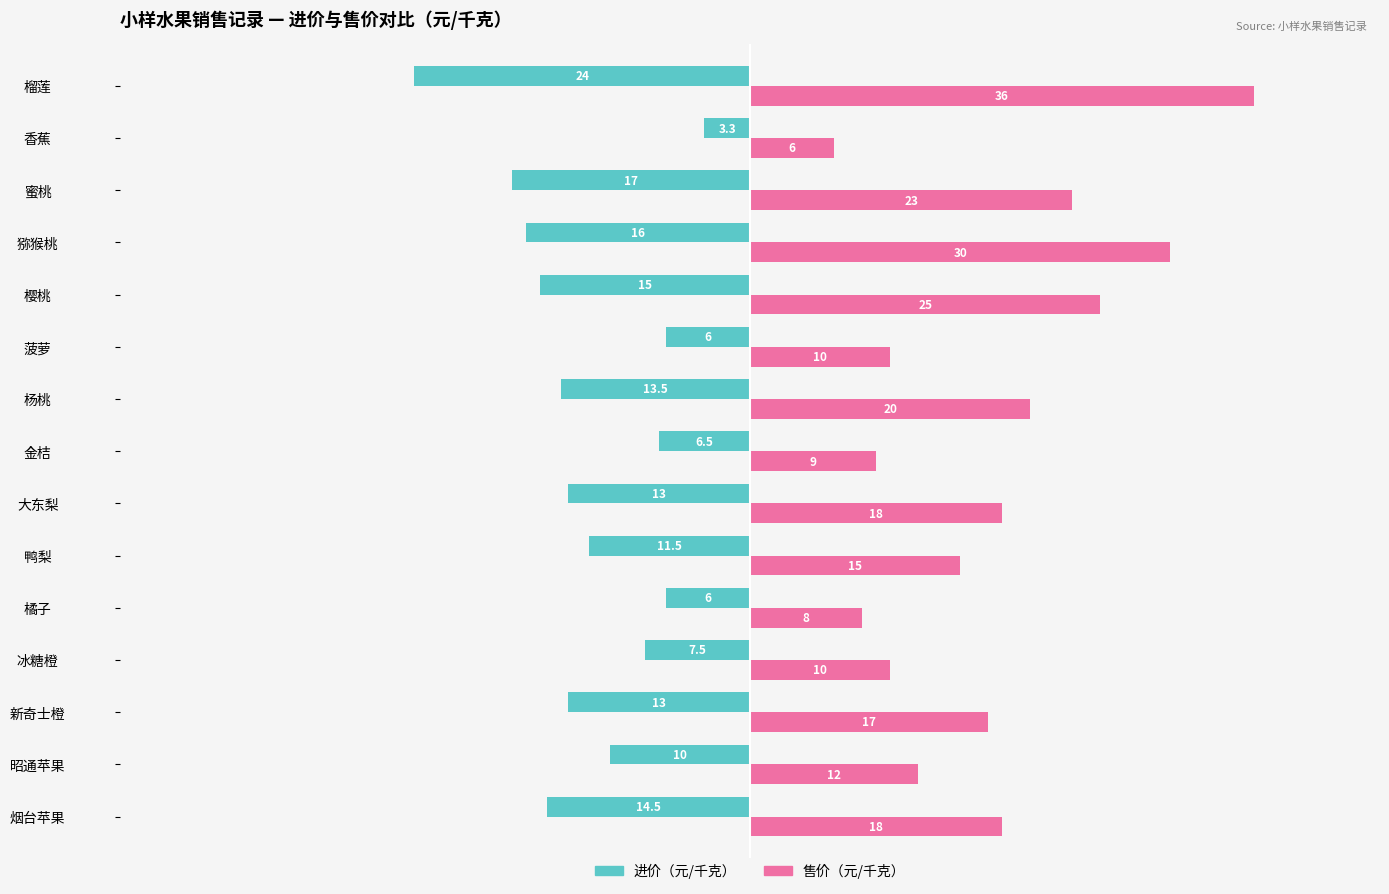

At which category does the chart reach its minimum across all series?

榴莲